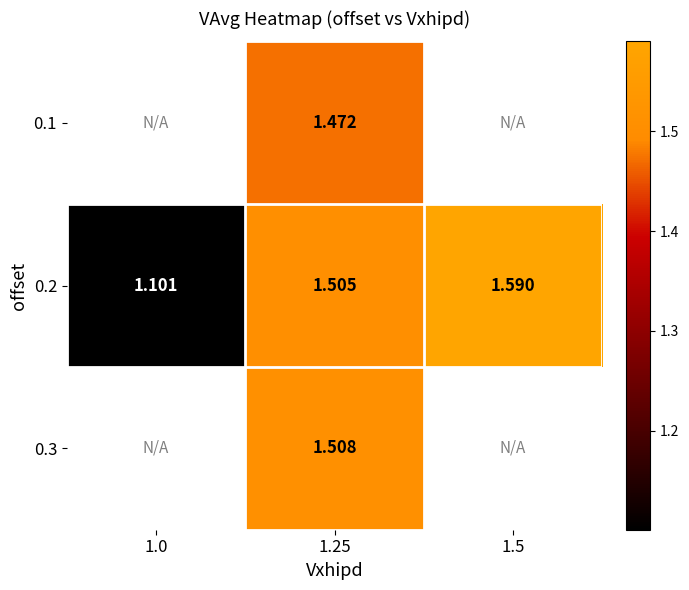

How many data points in 0.1 are above 1?

1